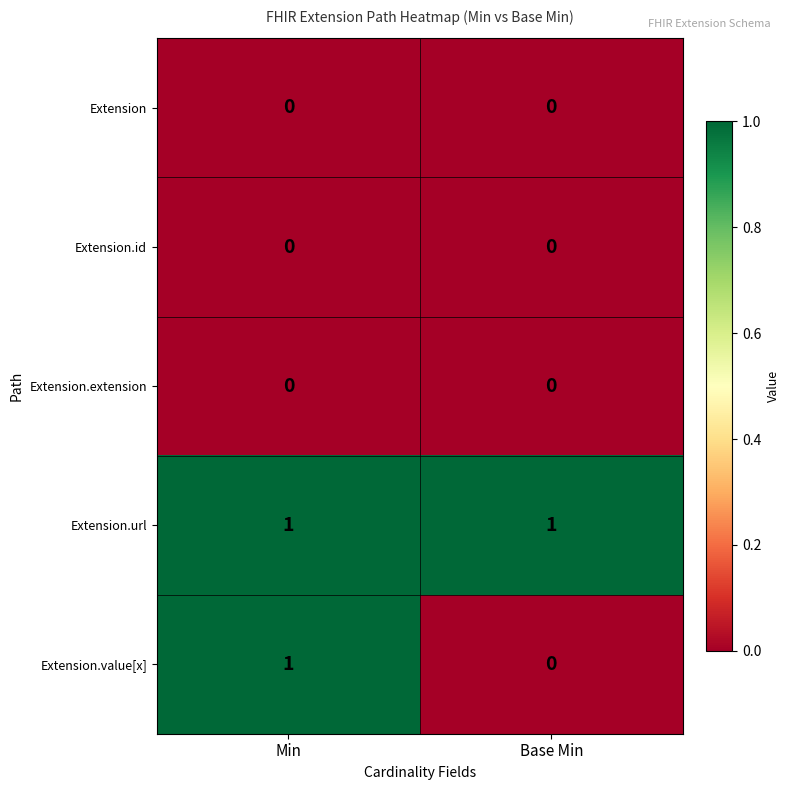

What is the difference between the highest and lowest values at Min?

1